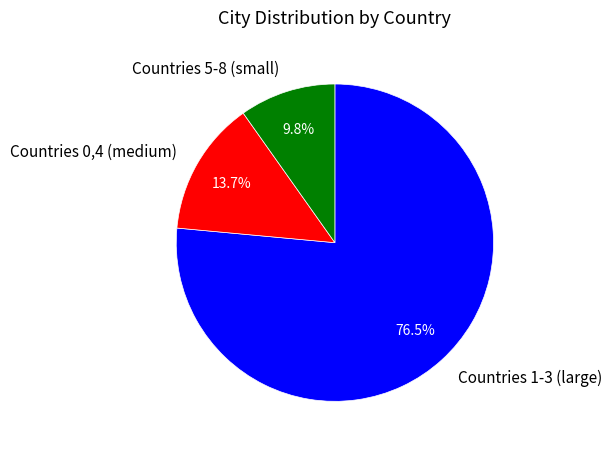

What is the largest slice in the pie chart?

Countries 1-3 (large)